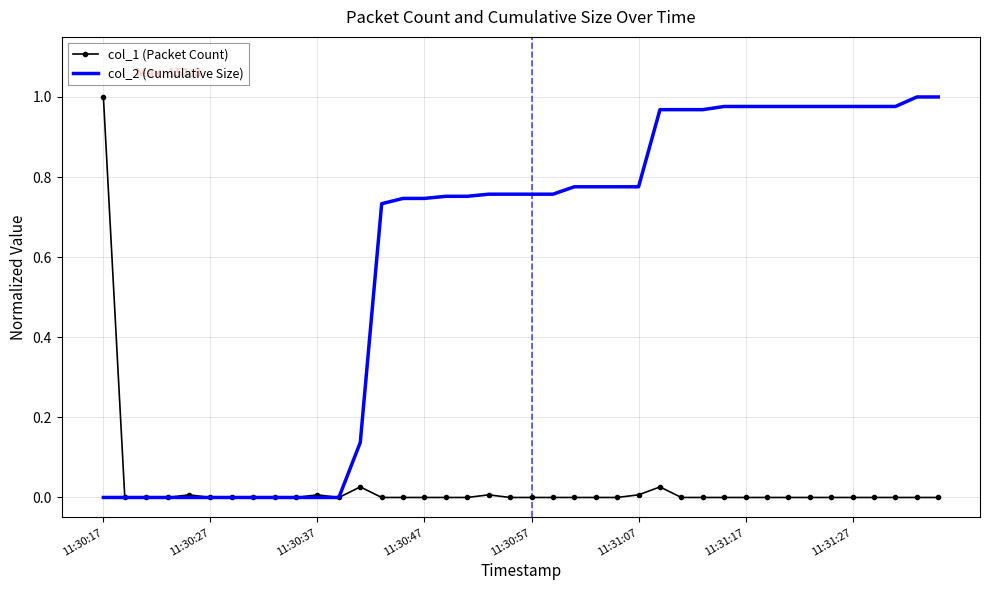

List the series in order of their overall mean, lowest first.

col_1 (Packet Count), col_2 (Cumulative Size)